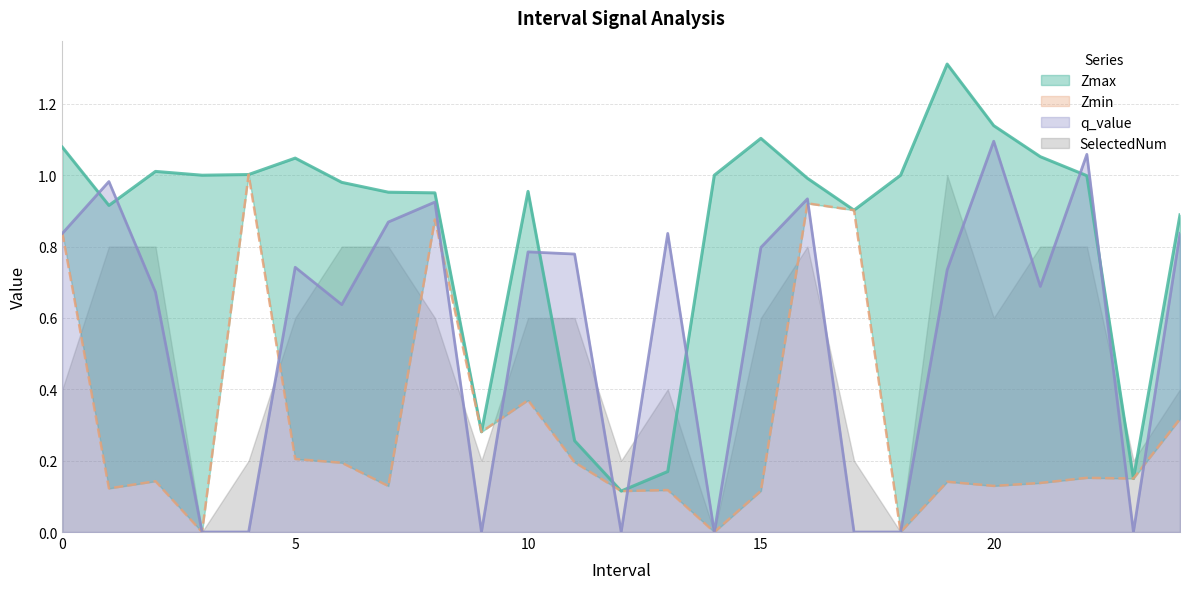

Reading left to right, what are all the values shown in this chart?

0.8	0.1	0.1	0.0	1.0	0.2	0.2	0.1	0.9	0.3	0.4	0.2	0.1	0.1	0.0	0.1	0.9	0.9	0.0	0.1	0.1	0.1	0.2	0.1	0.3